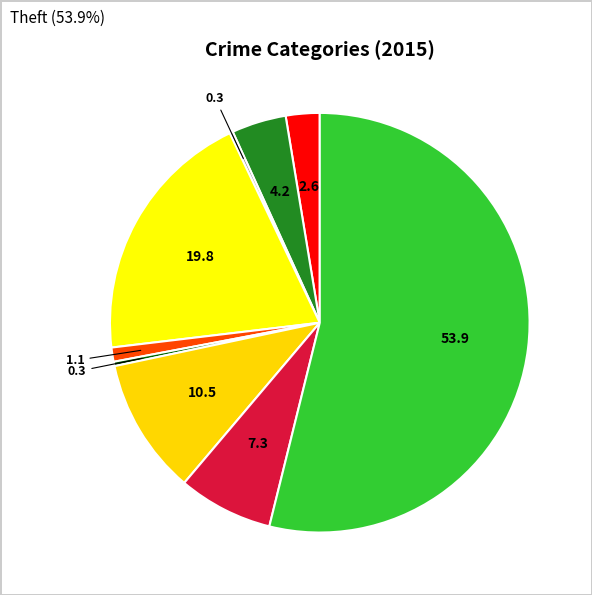

Rank the categories by value from lowest to highest.

Arson, Homicide, Criminal Sexual Assault, Aggravated Assault, Aggravated Battery, Robbery, Motor Vehicle Theft, Burglary, Theft